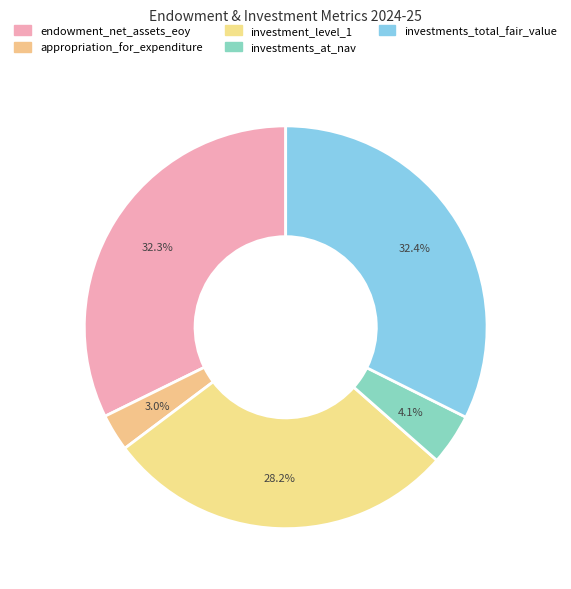

Is there a majority slice in this chart?

No